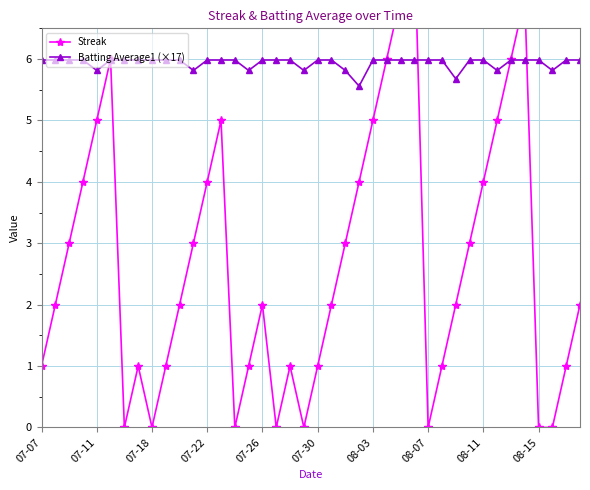

What is the maximum value for Batting Average1 (×17)?

6.0